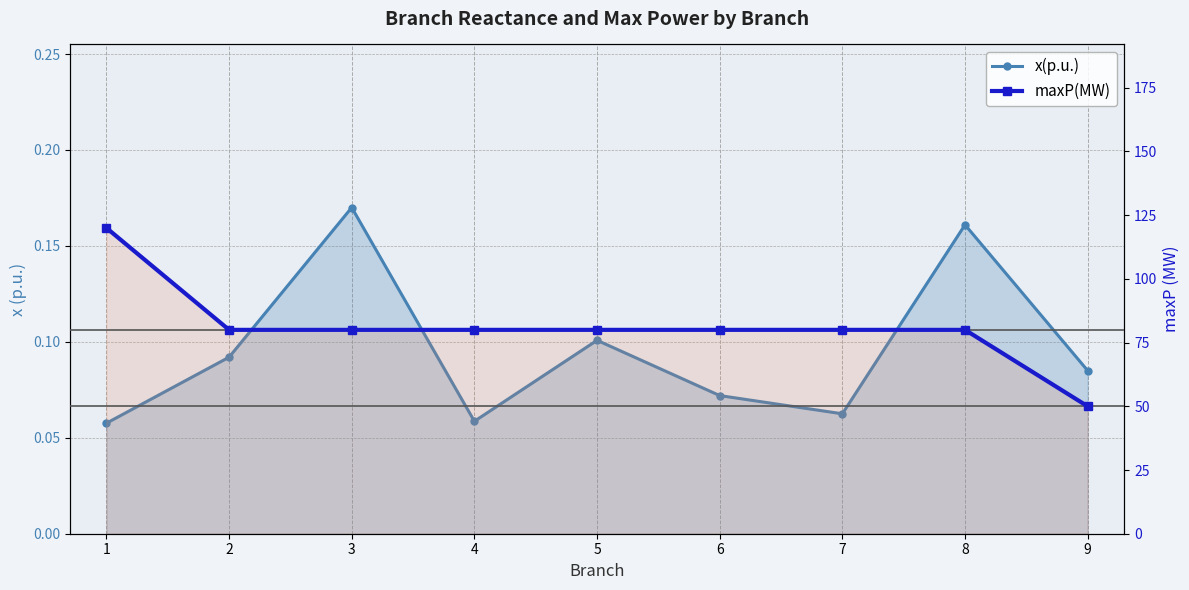

Reading left to right, transcribe all the data shown in this chart.

x(p.u.): 0.1	0.1	0.2	0.1	0.1	0.1	0.1	0.2	0.1
maxP(MW): 120.0	80.0	80.0	80.0	80.0	80.0	80.0	80.0	50.0